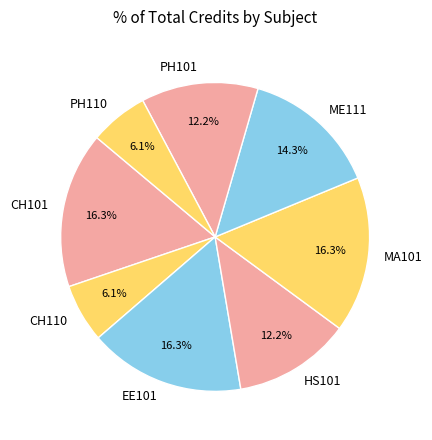

Does any single category account for the majority?

No